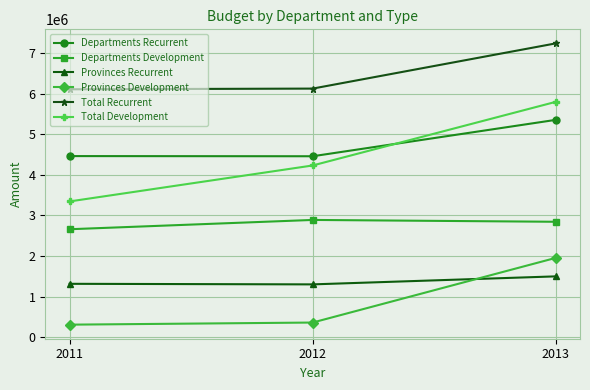

List the labels in order of Total Development value, largest first.

2013, 2012, 2011